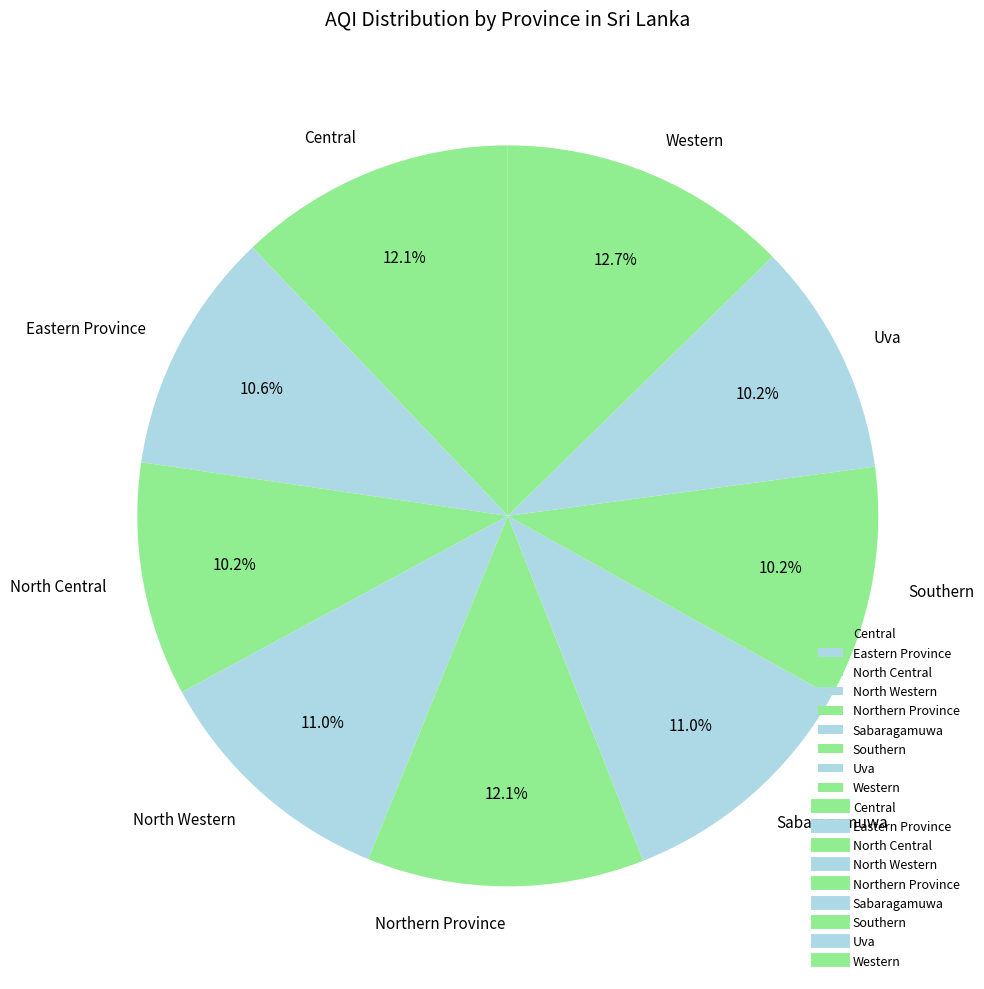

What percentage is the Western slice, to the nearest percent?

13%